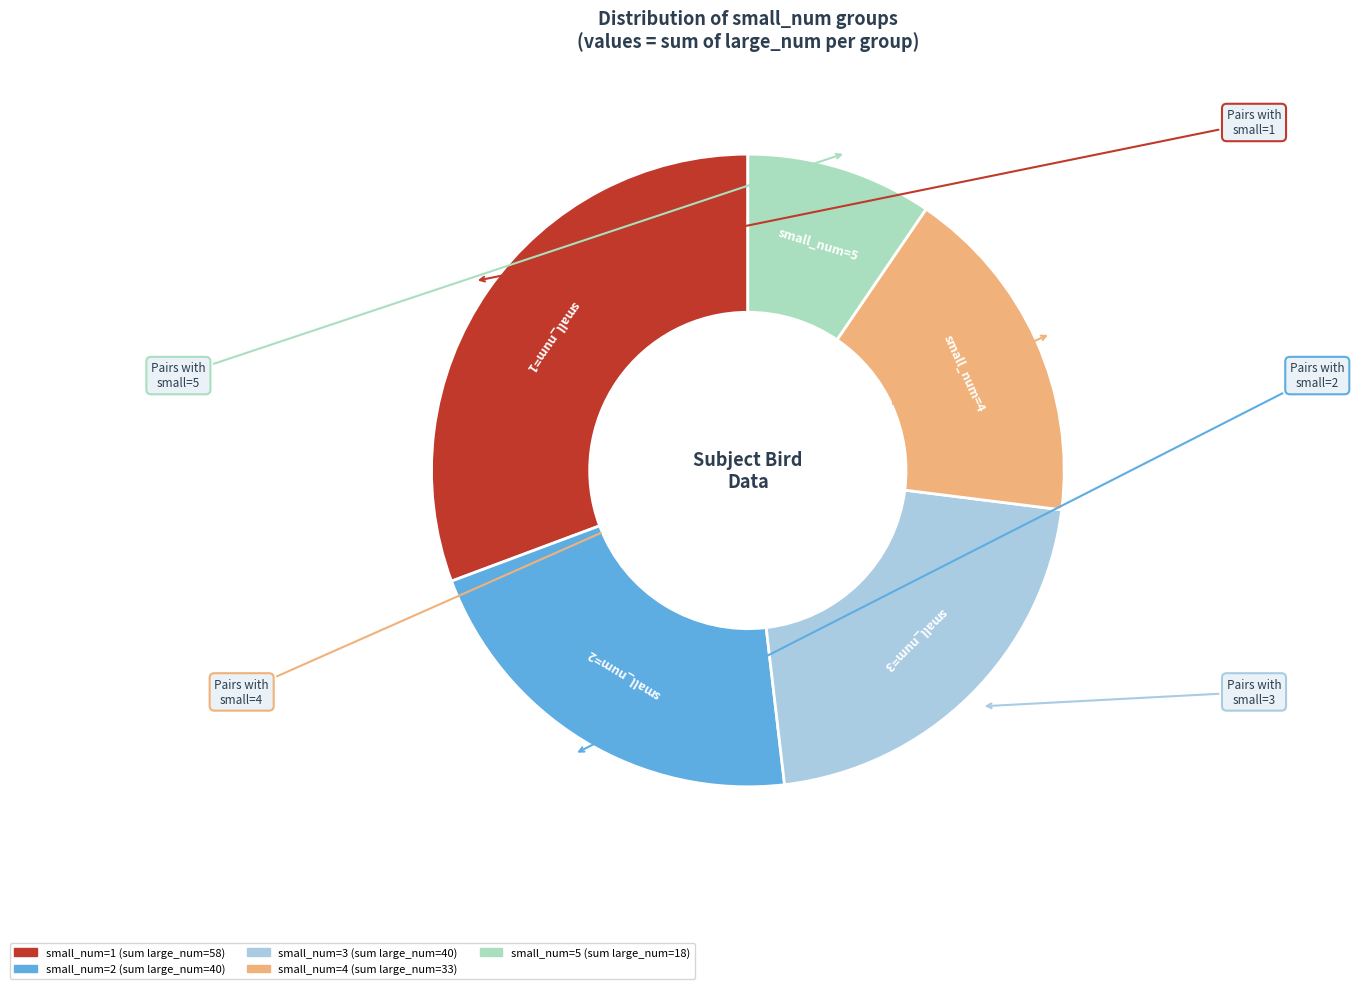

Count the number of slices in the pie.

5